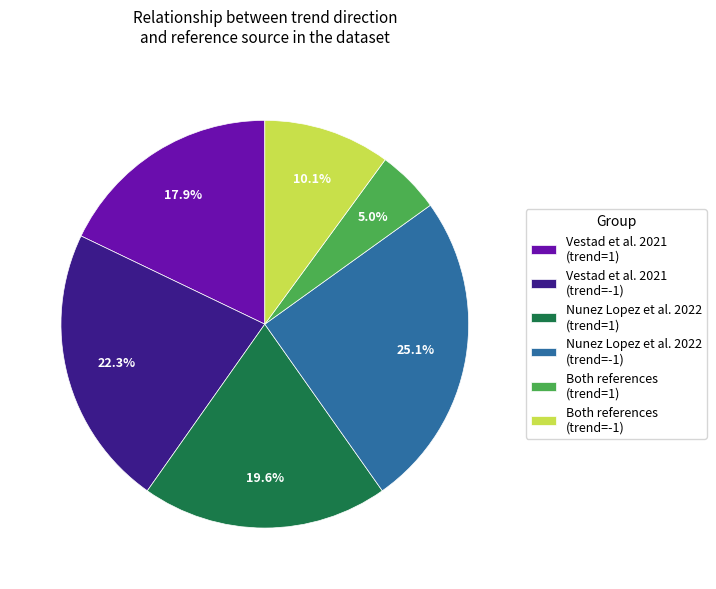

How much of the chart is everything except Both references (trend=-1)?

89.9%